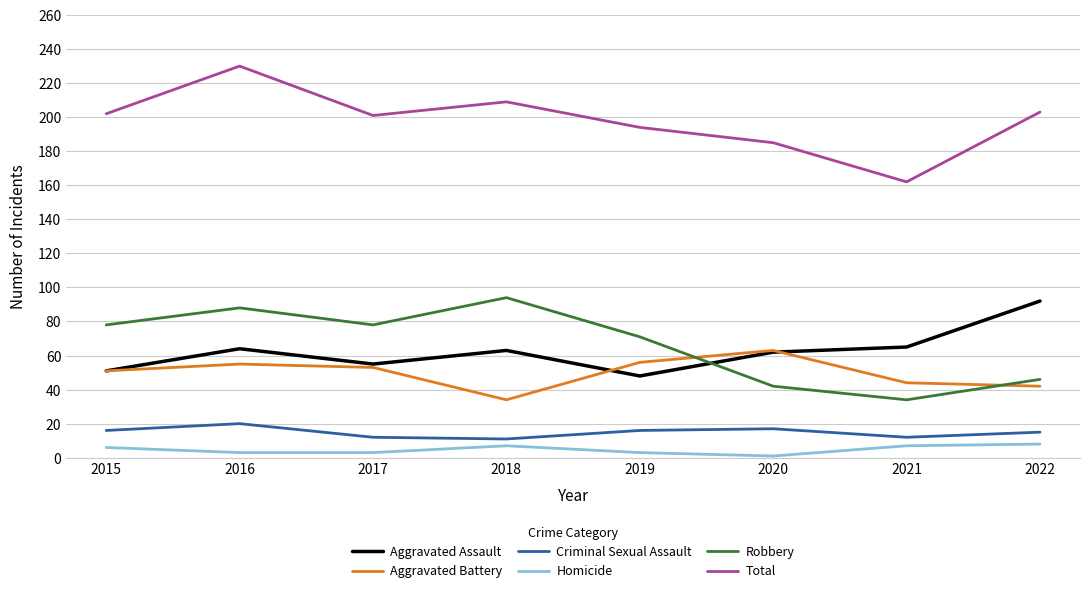

What are all the series names shown in the legend?

Aggravated Assault, Aggravated Battery, Criminal Sexual Assault, Homicide, Robbery, Total